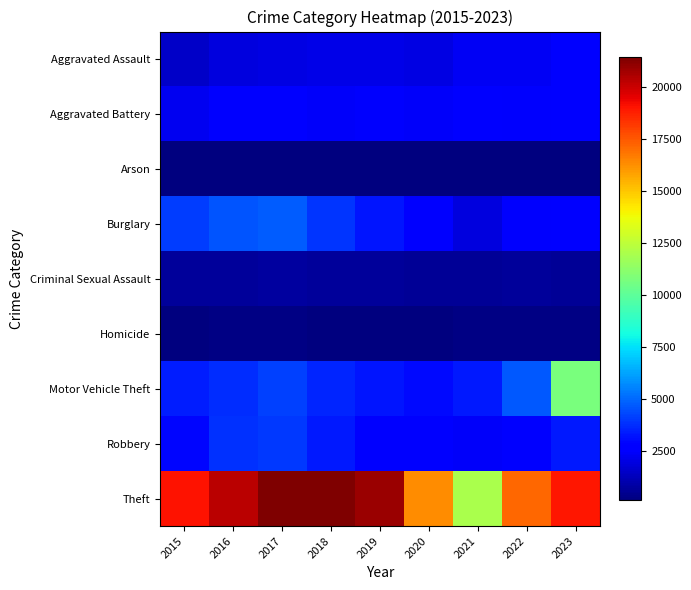

At 2018, list the series in order from smallest to largest.

Arson, Homicide, Criminal Sexual Assault, Aggravated Assault, Aggravated Battery, Robbery, Motor Vehicle Theft, Burglary, Theft